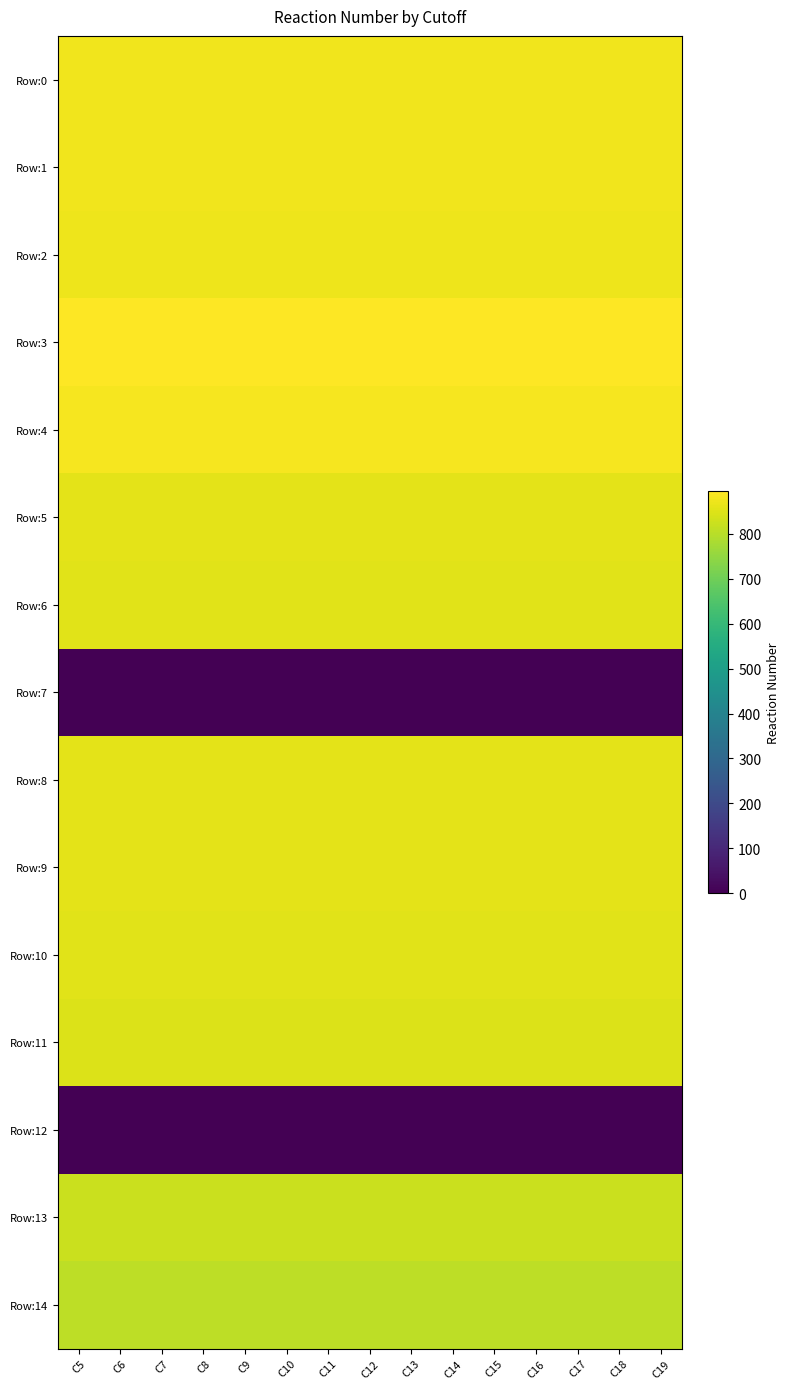

What is the total value across all series at C11?

11168